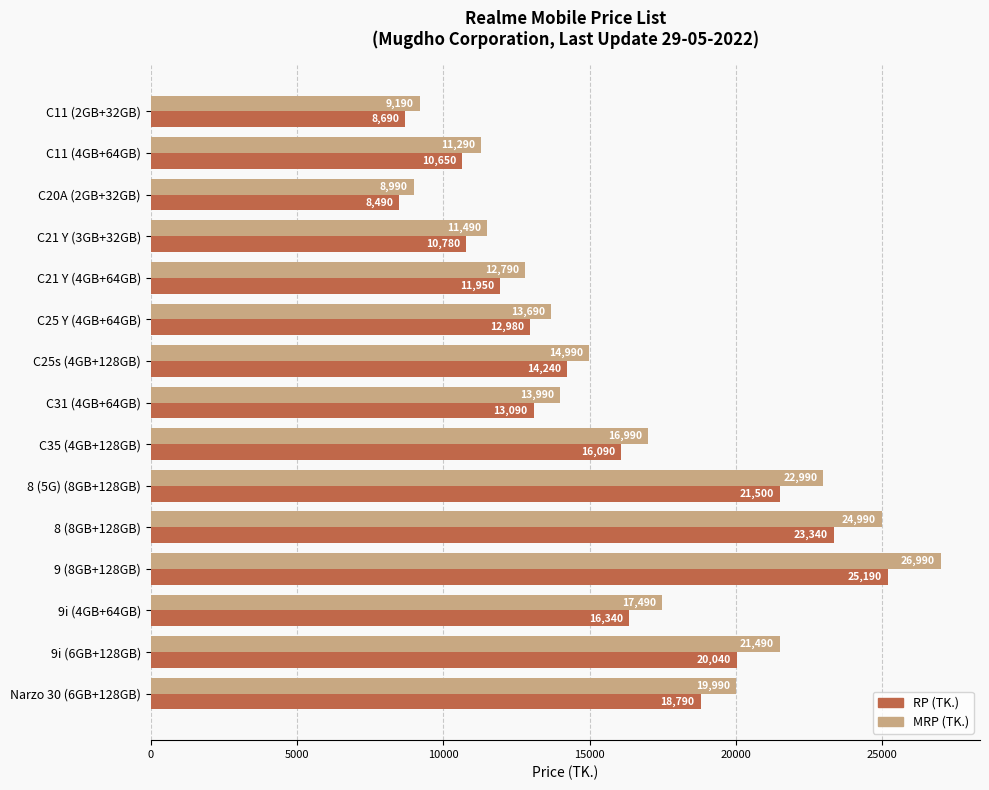

At which category is the sum across all series the highest?

9 (8GB+128GB)